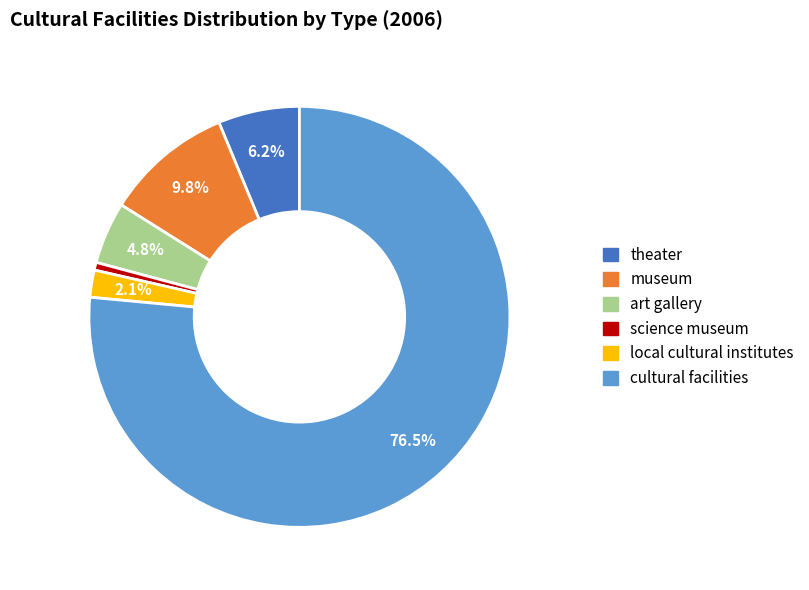

How many slices are in this pie chart?

6